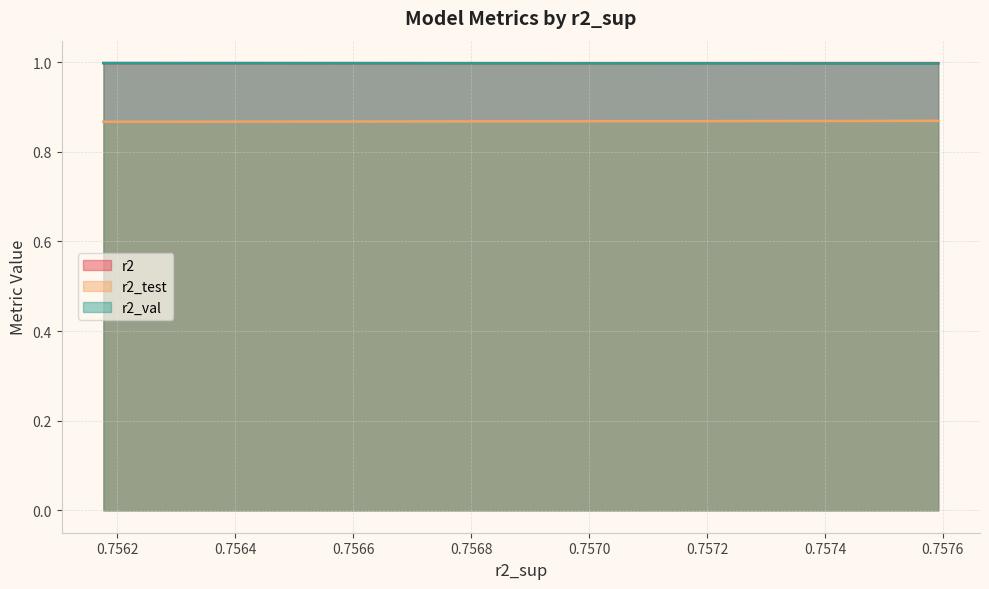

What is the spread (max minus min) of values at 0.7570?

0.1